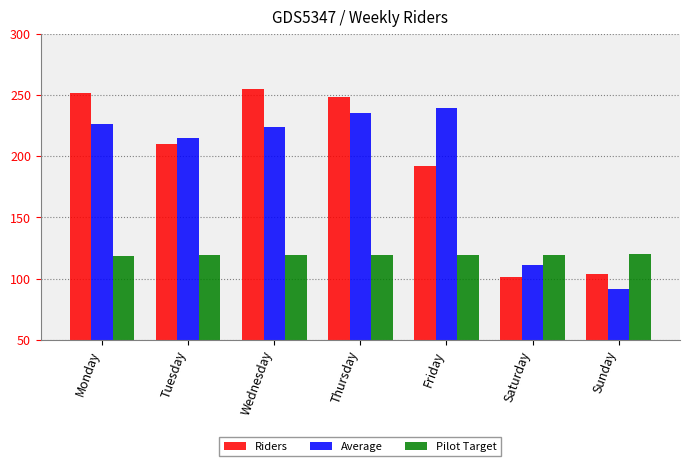

What is the maximum value for Average?

239.4